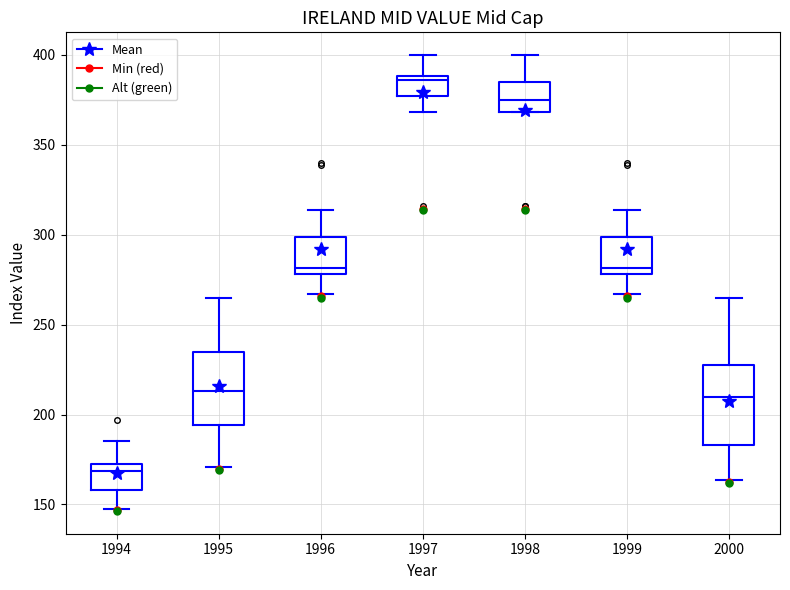

Where does the lower whisker of the box at x = 1994 end on the y-axis? The values are not printed on the chart, so give them approximately, as read against the axis.

150